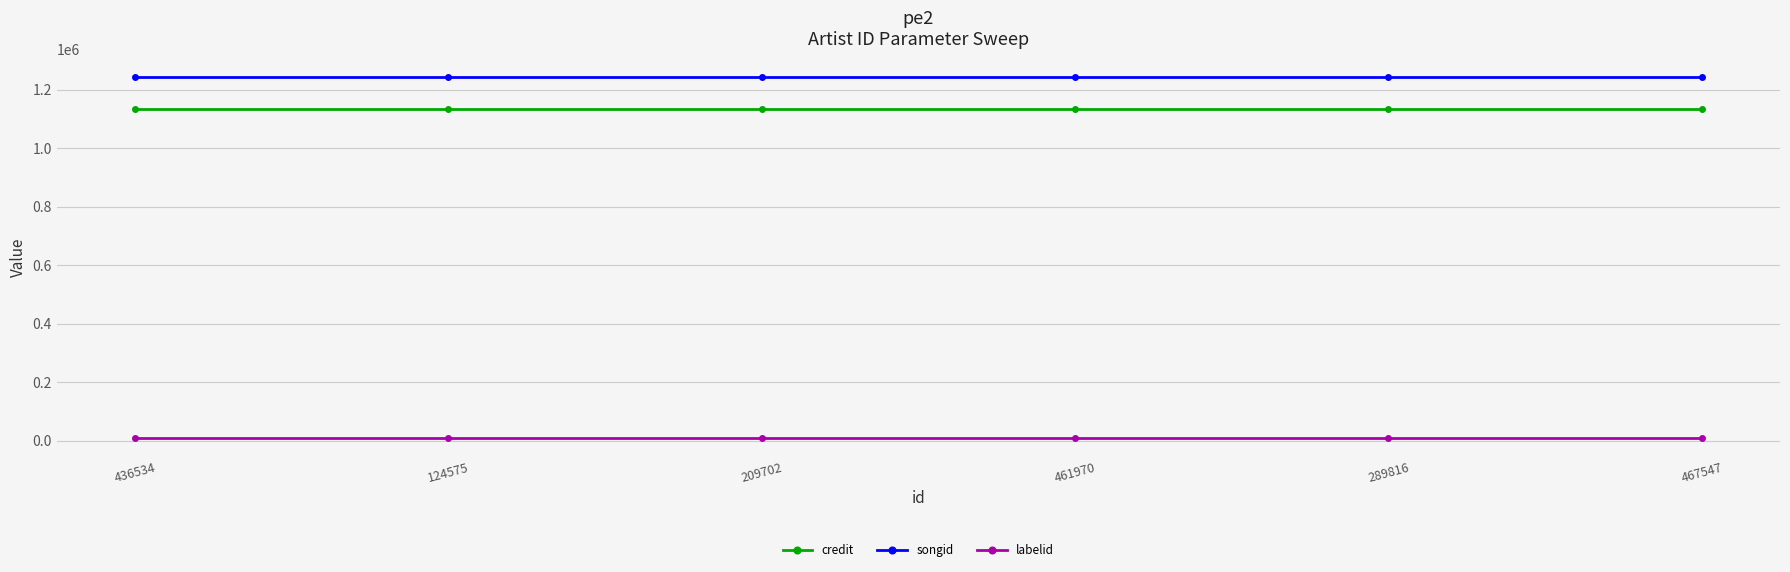

Which series has the largest total across all categories?

songid